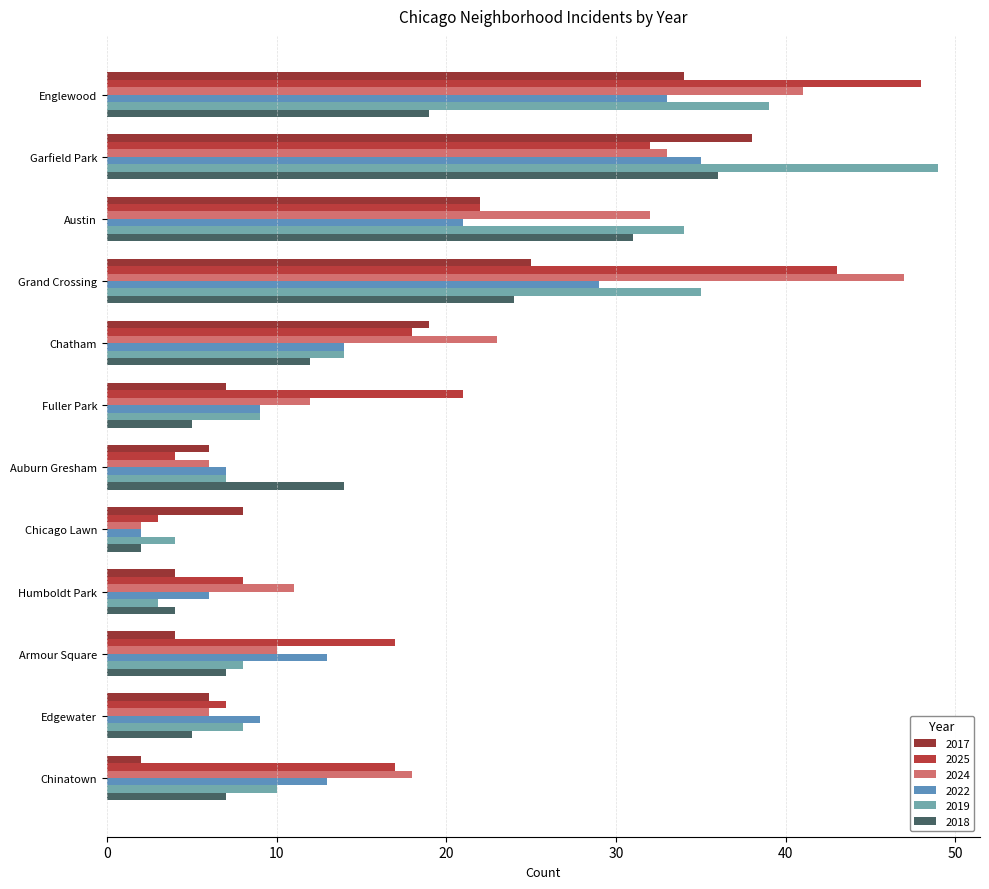

Count the number of categories in the chart.

12